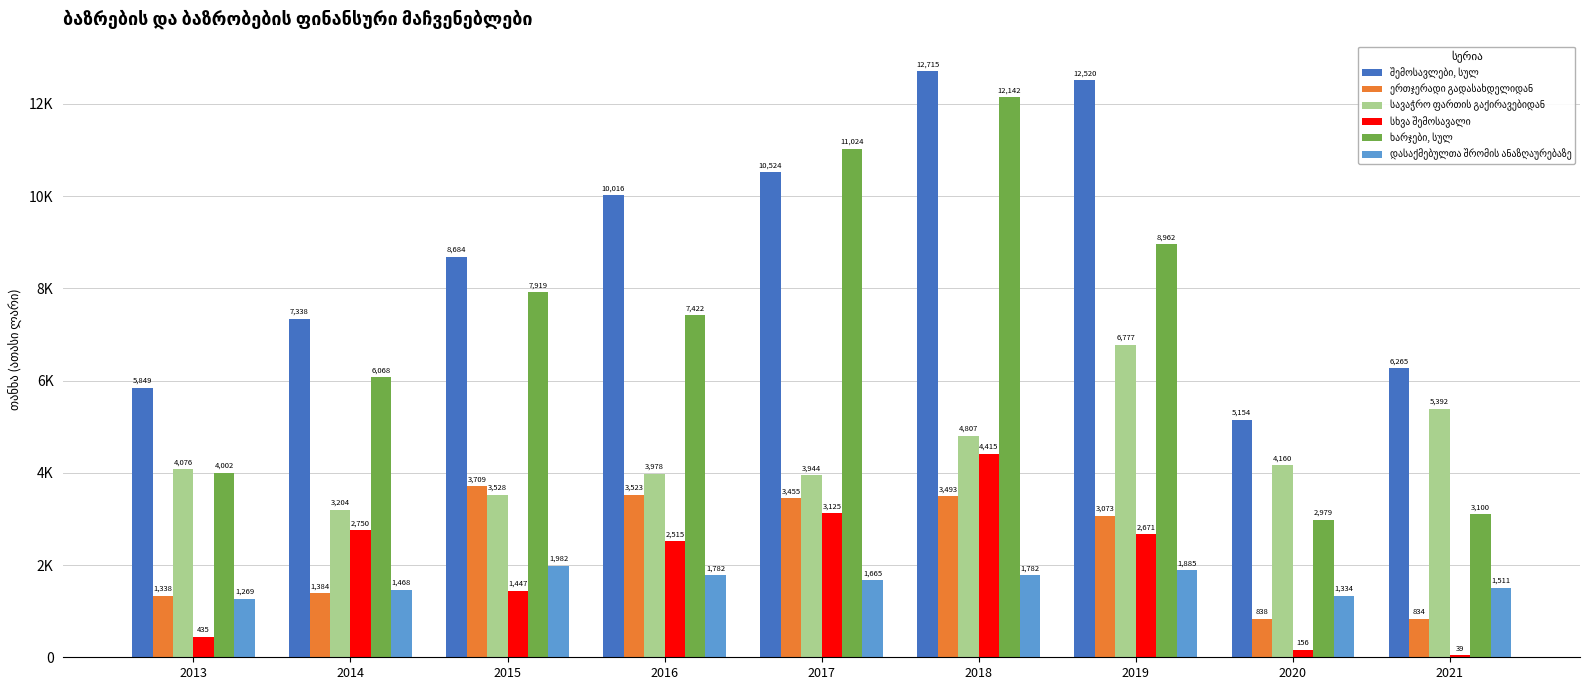

Reading left to right, what are all the values shown in this chart?

შემოსავლები, სულ: 5849.2	7338.1	8683.5	10016.1	10524.1	12714.8	12520.3	5153.7	6264.8
ერთჯერადი გადასახდელიდან: 1337.9	1384.4	3708.7	3522.7	3455.0	3492.7	3072.7	838.5	833.5
სავაჭრო ფართის გაქირავებიდან: 4076.0	3204.2	3527.9	3978.1	3944.5	4807.4	6777.0	4159.5	5392.3
სხვა შემოსავალი: 435.3	2749.5	1446.9	2515.3	3124.6	4414.7	2670.6	155.7	39.0
ხარჯები, სულ: 4001.6	6068.1	7919.1	7422.3	11024.4	12141.5	8962.0	2978.8	3100.2
დასაქმებულთა შრომის ანაზღაურებაზე: 1269.0	1468.1	1981.7	1781.9	1665.1	1781.6	1885.0	1334.1	1510.9